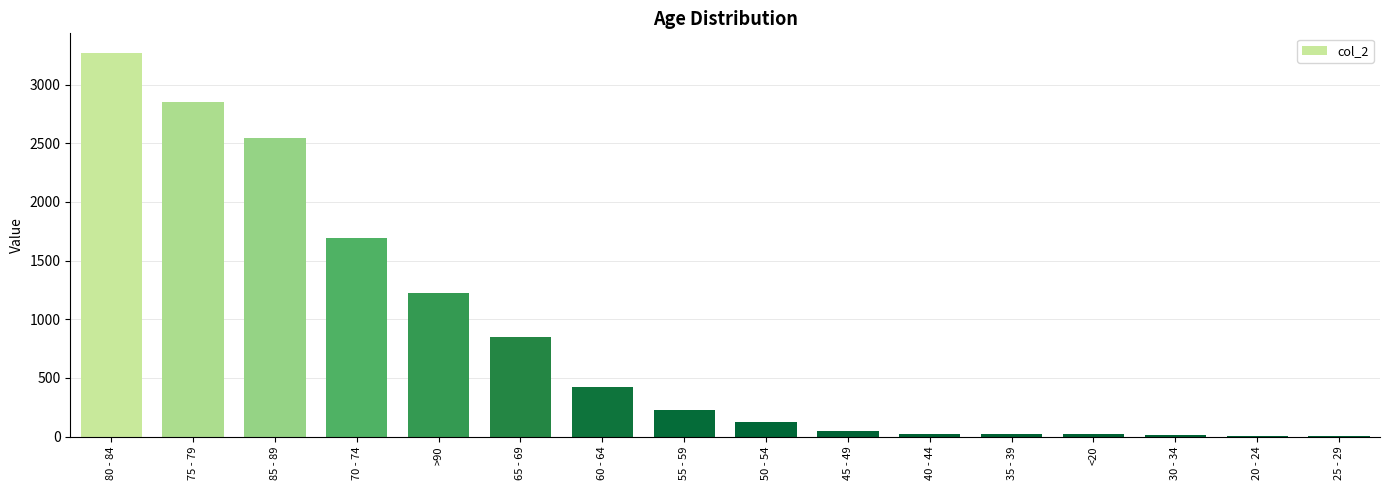

What is the maximum value shown in the chart?

3273